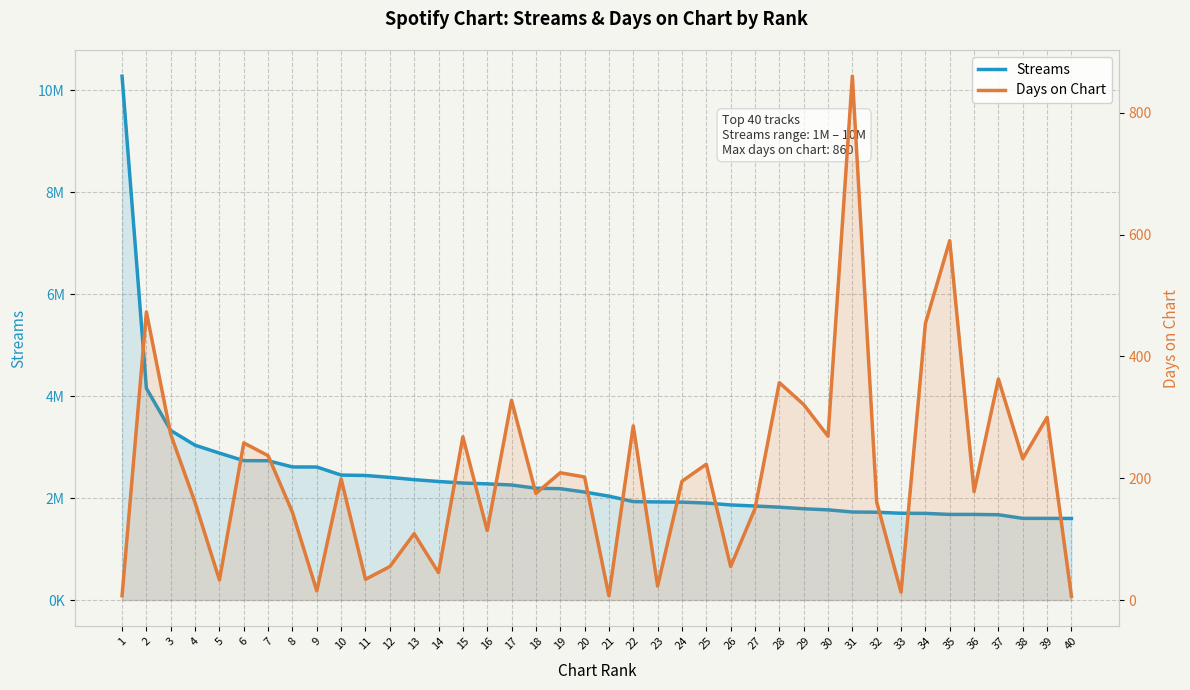

True or false: Streams and Days on Chart intersect in this chart.

False